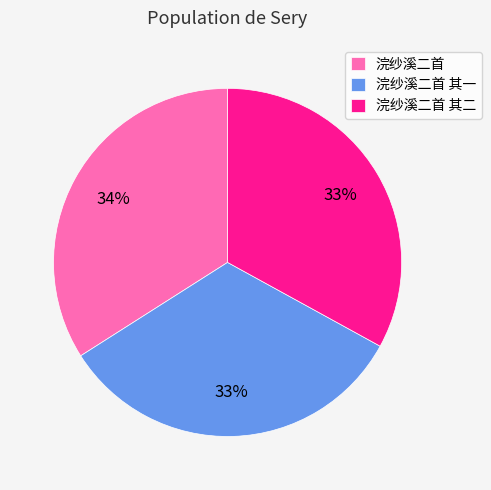

Is there a majority slice in this chart?

No